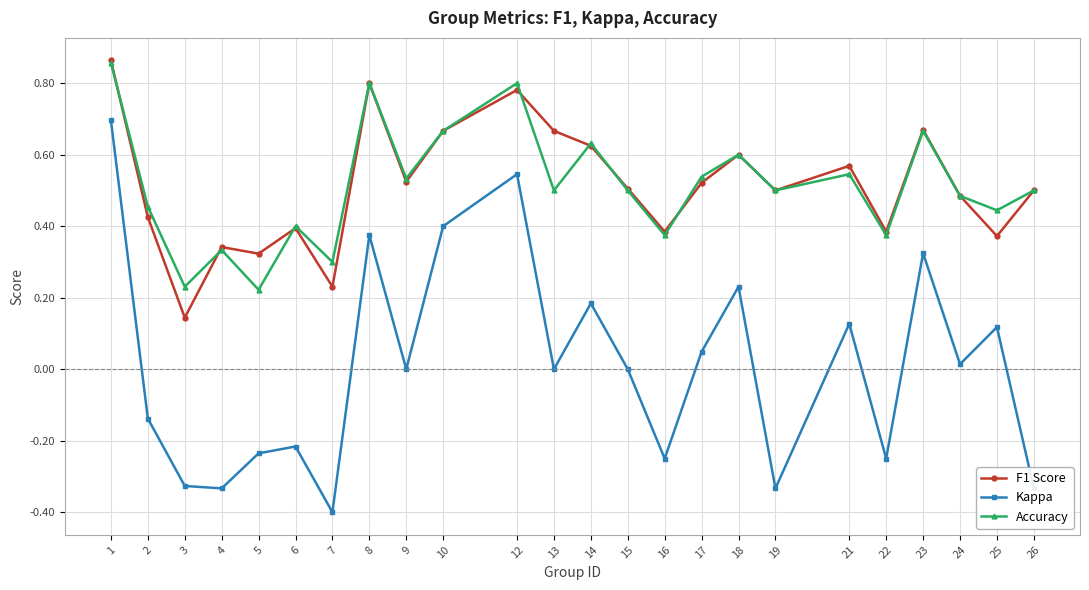

Which category has the highest value across all series?

1